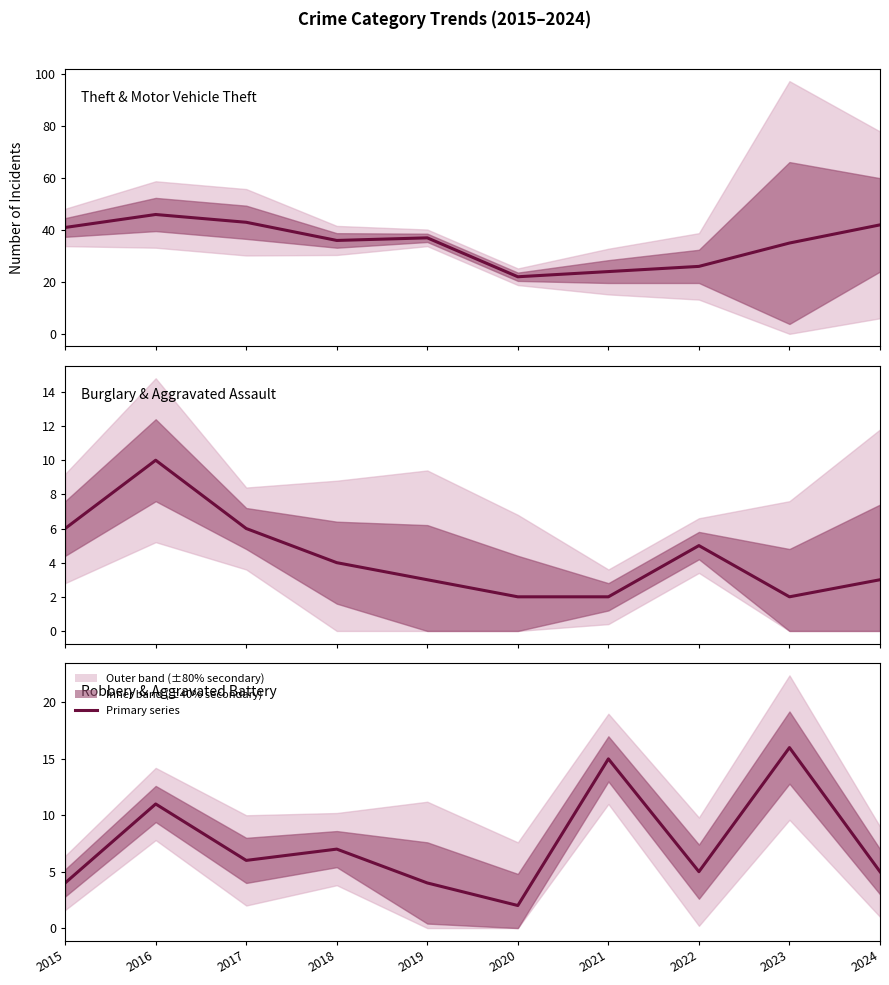

True or false: Theft and Burglary cross at least once.

False